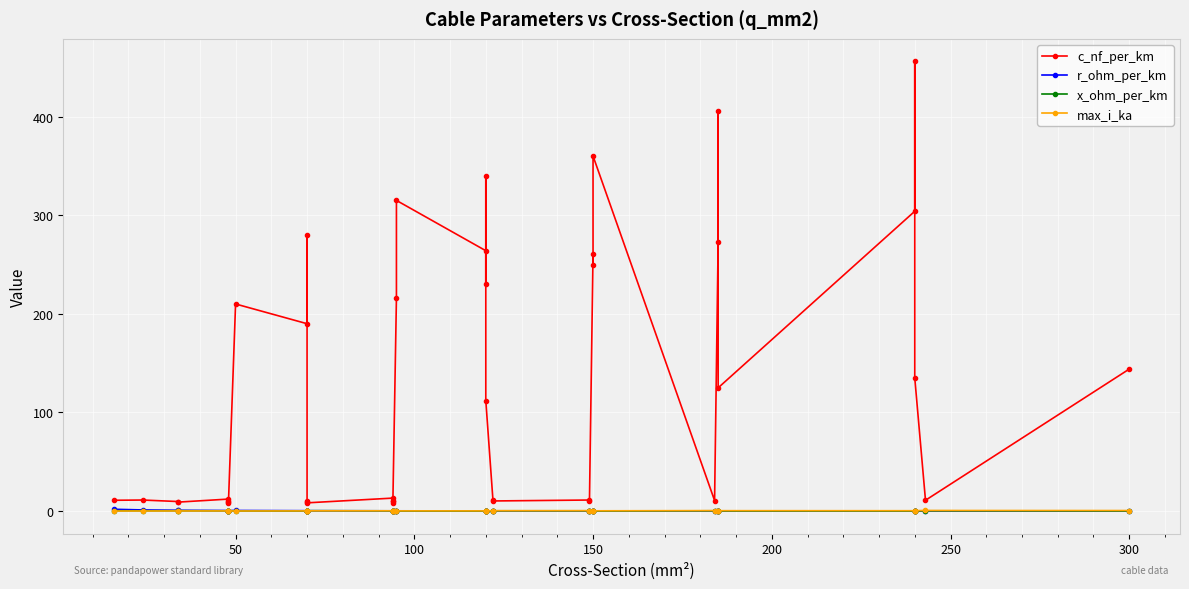

What is the difference between the maximum and minimum values in the c_nf_per_km series?

448.0